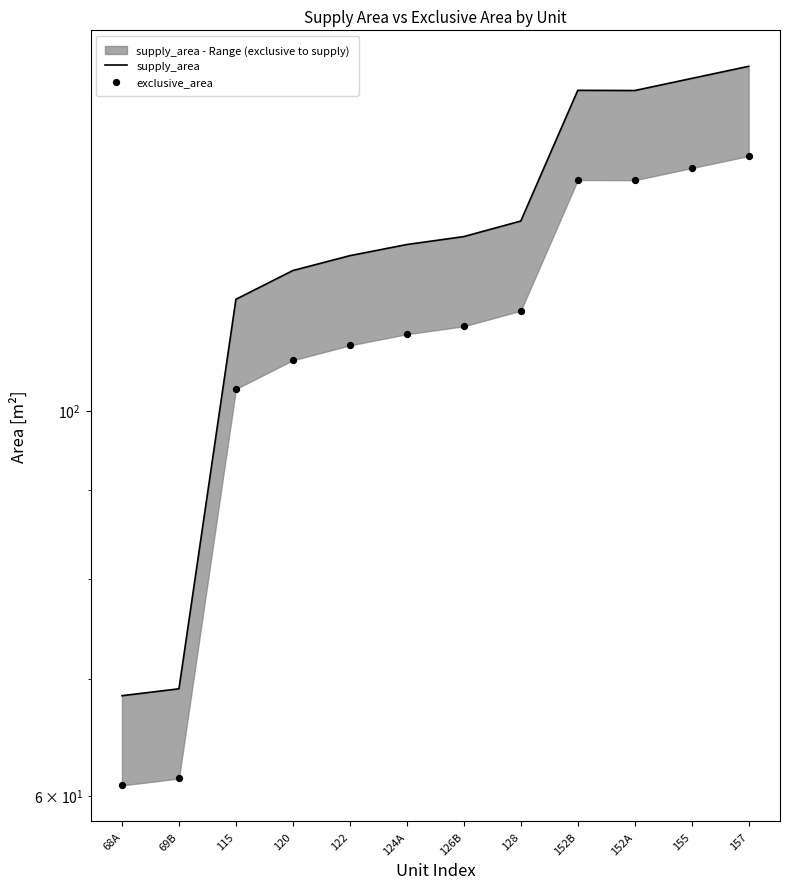

What are all the series names shown in the legend?

supply_area, exclusive_area